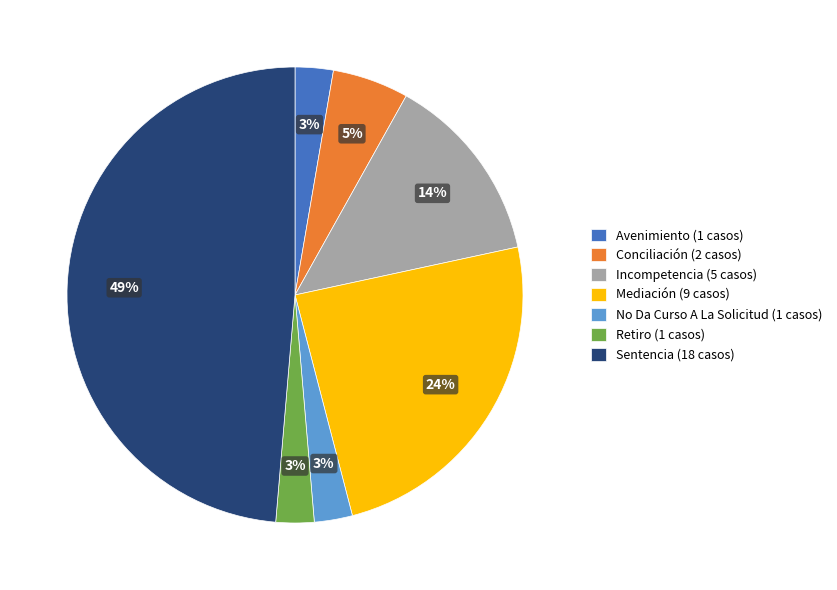

Does any single category account for the majority?

No